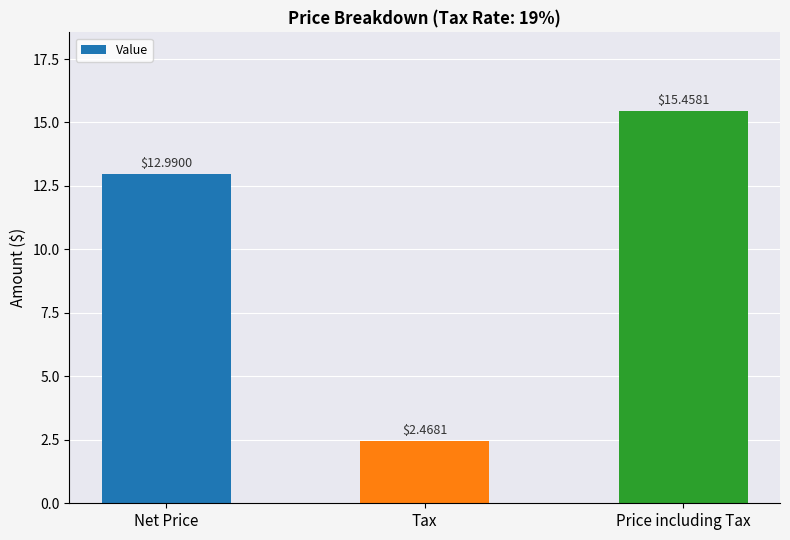

Count the number of values greater than 12.

2